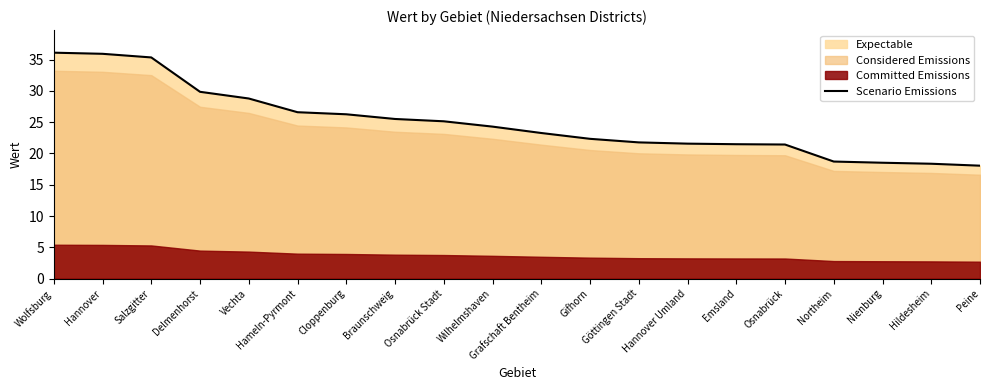

Read the value at Hameln-Pyrmont.

26.6